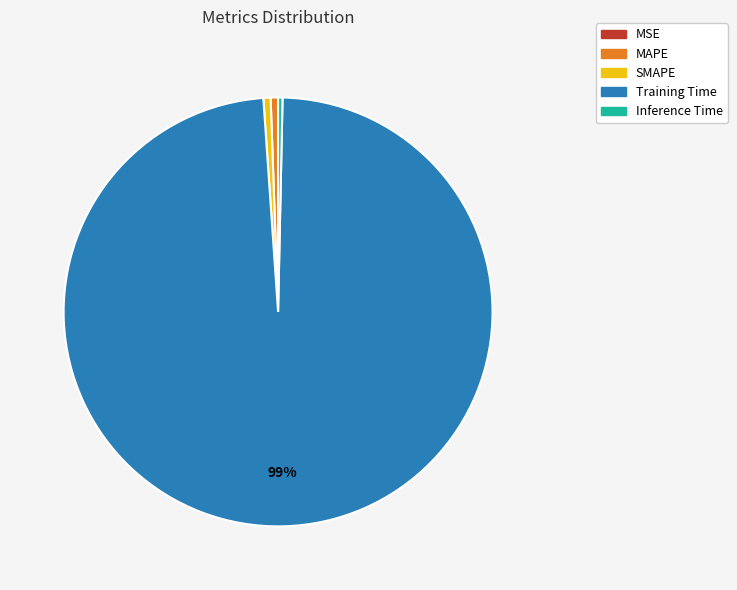

Is it true that Training Time is 91% of the pie?

False